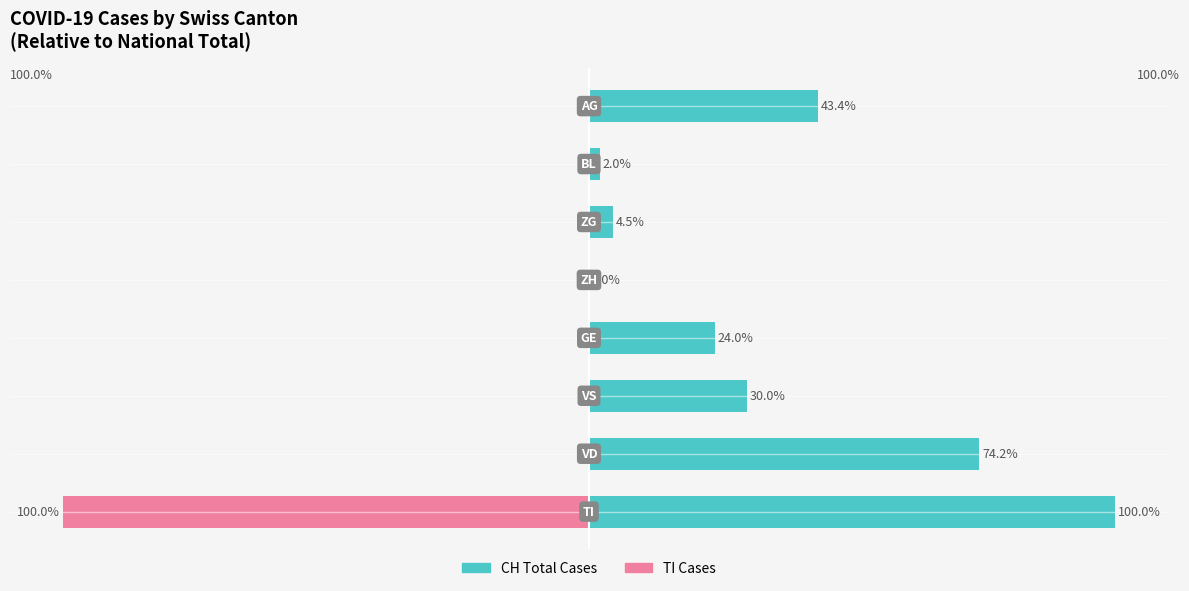

What is the difference between the maximum and minimum values in the TI Cases series?

100.0